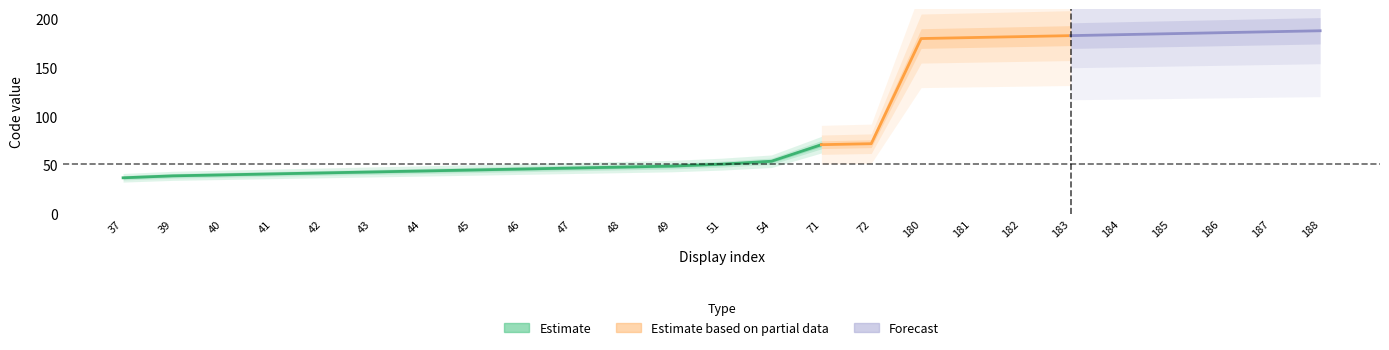

What is the sum of the values at 45 and 37?

82